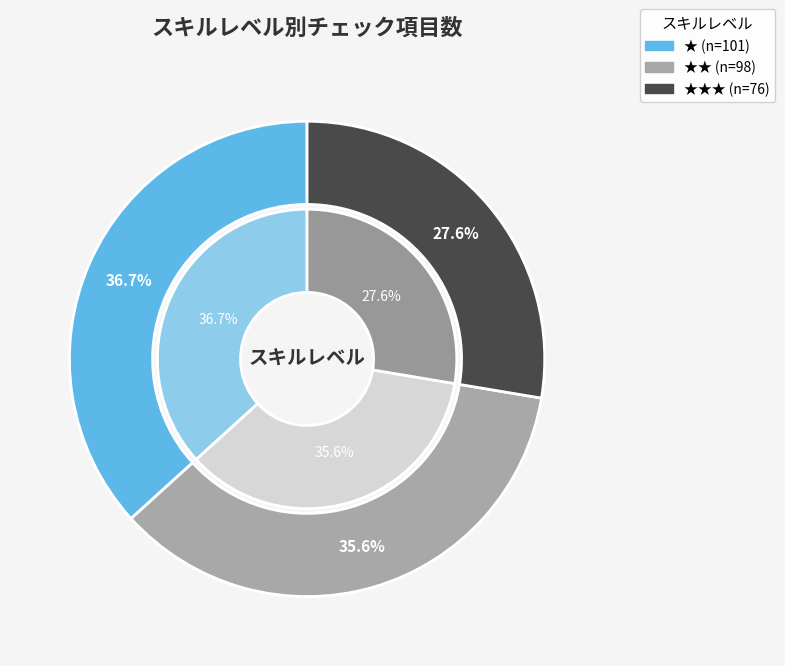

What percentage do ★★★ and ★ together represent?

64.4%